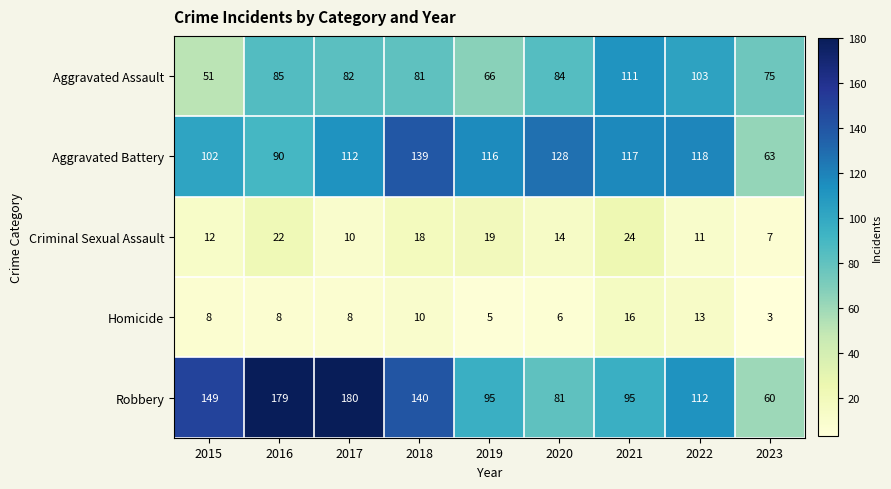

What is the sum of all Aggravated Battery values?

985